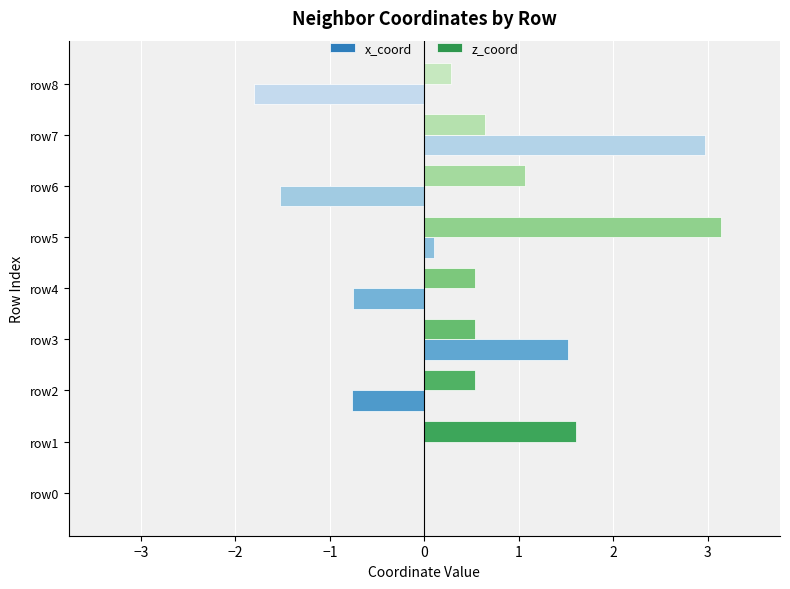

The z_coord series shows 0.4 at row1. True or false?

False